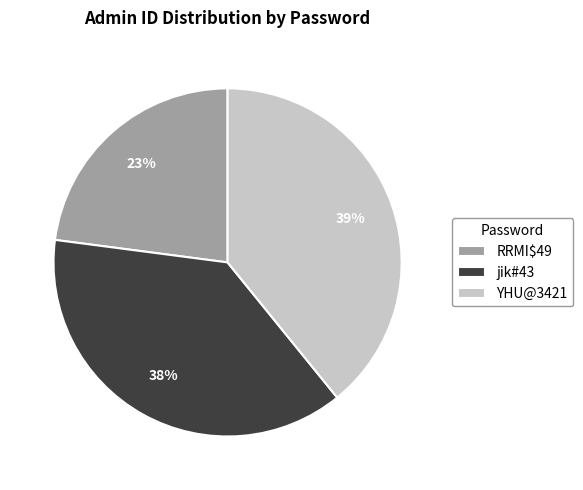

Count the number of slices in the pie.

3